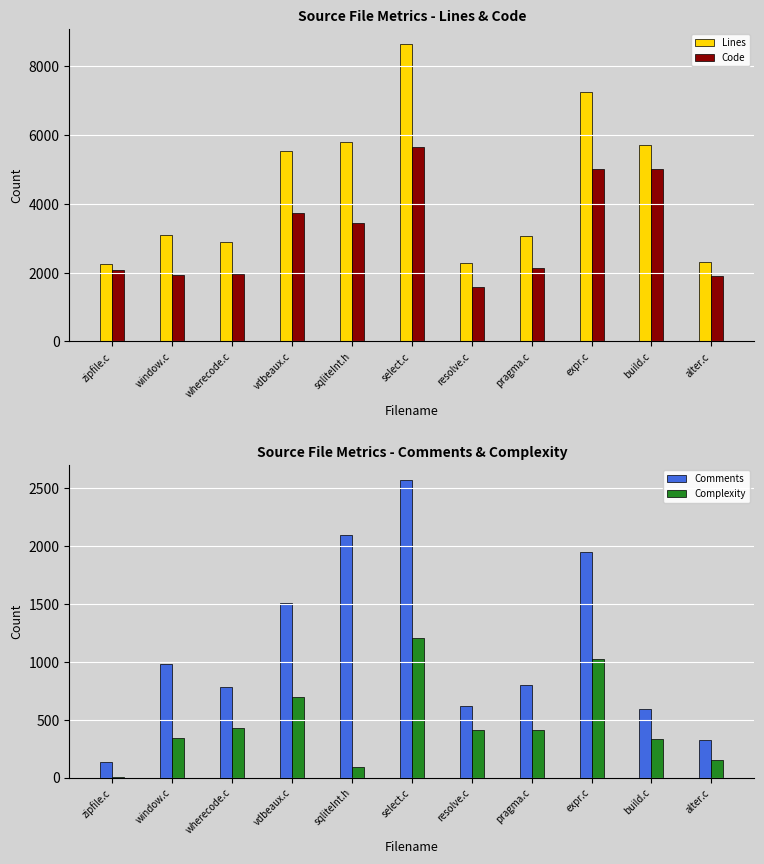

The value of Code at zipfile.c is 3388. True or false?

False